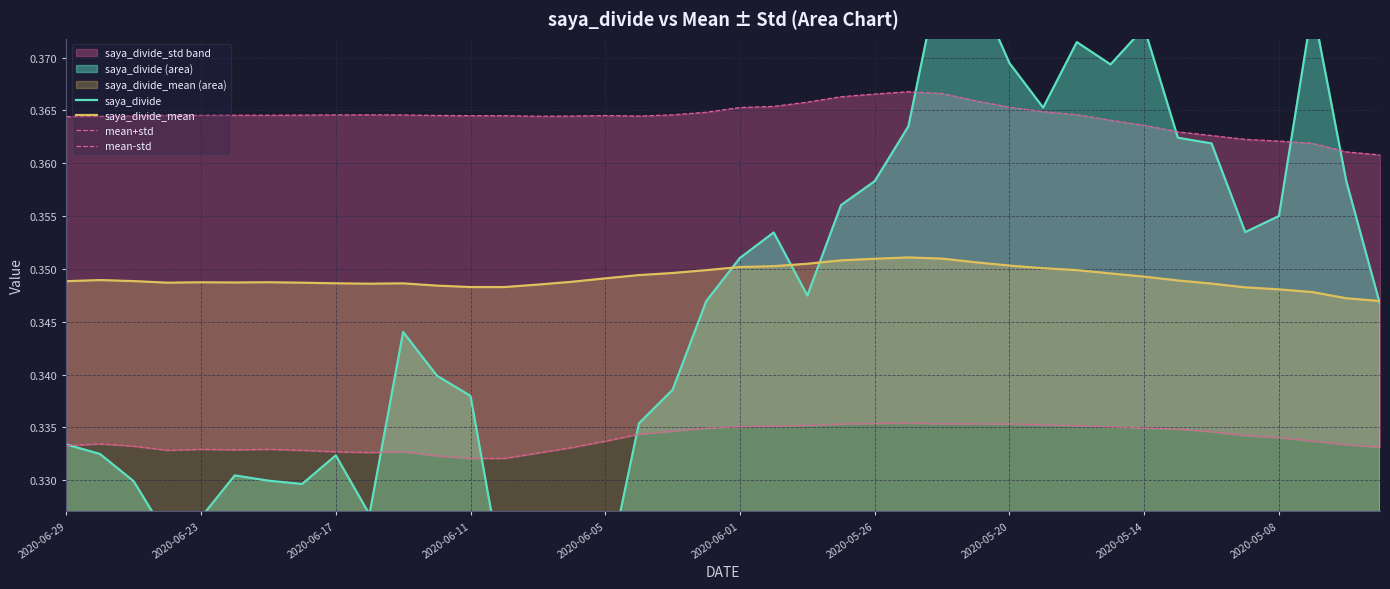

Is it true that saya_divide_mean equals 0.5 at 2020-06-17?

False